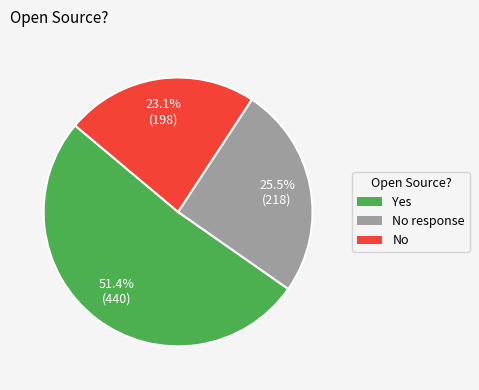

What portion of the pie excludes No?

76.9%